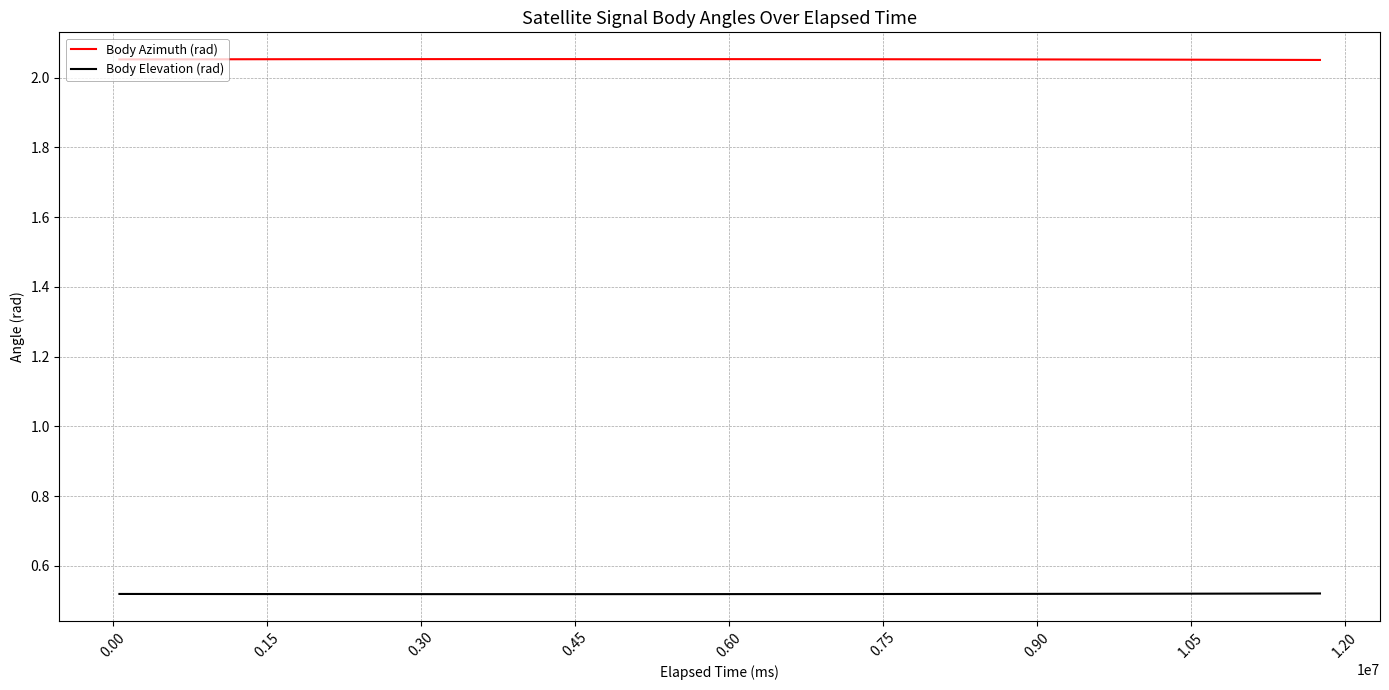

In Body Azimuth (rad), how many points are higher than both neighbors (excluding endpoints)?

1